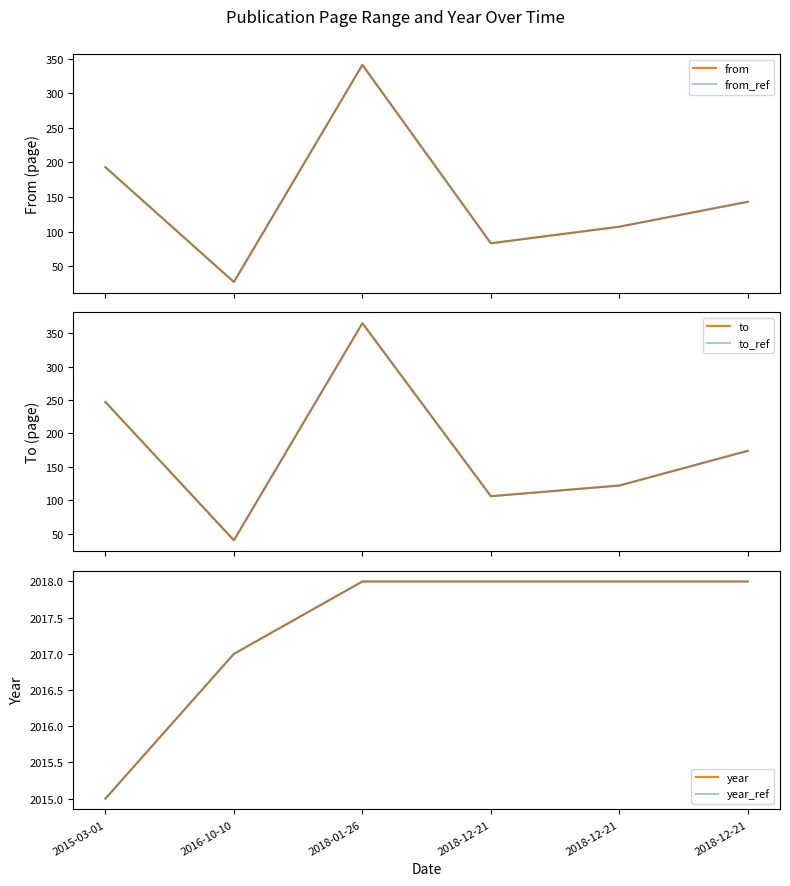

Where is the first local minimum for from_ref?

2016-10-10